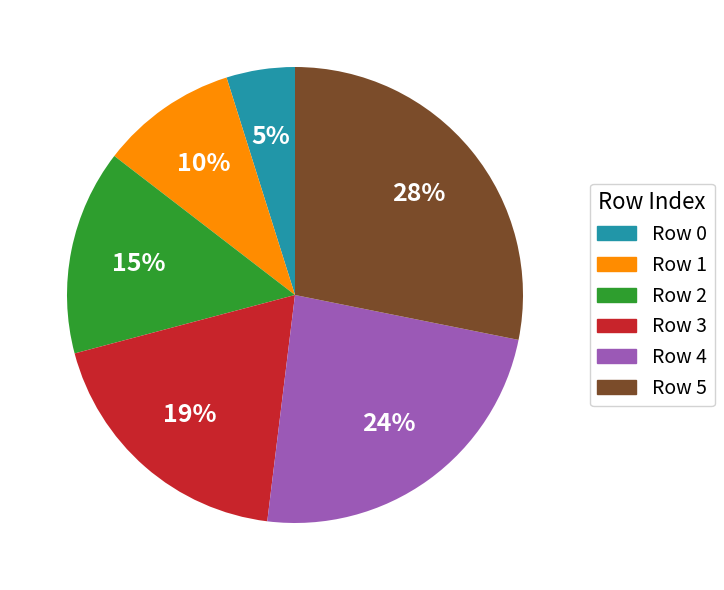

Is it true that Row 5 is 28% of the pie?

True